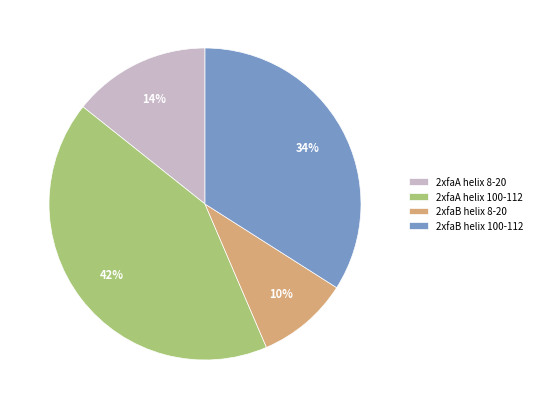

What percentage is the 2xfaB helix 100-112 slice, to the nearest percent?

34%